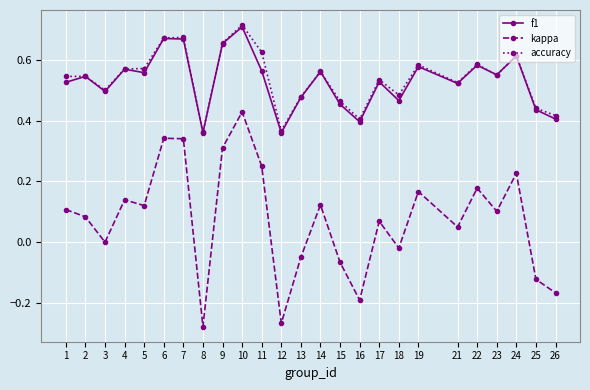

True or false: f1 and kappa intersect in this chart.

False